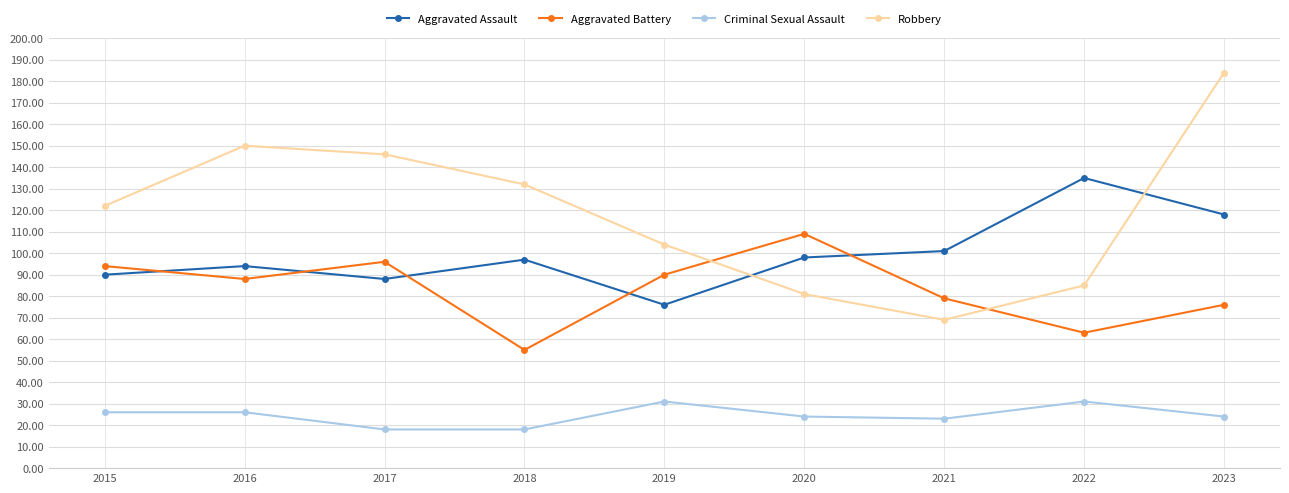

At which label is Robbery closest to 126?

2015